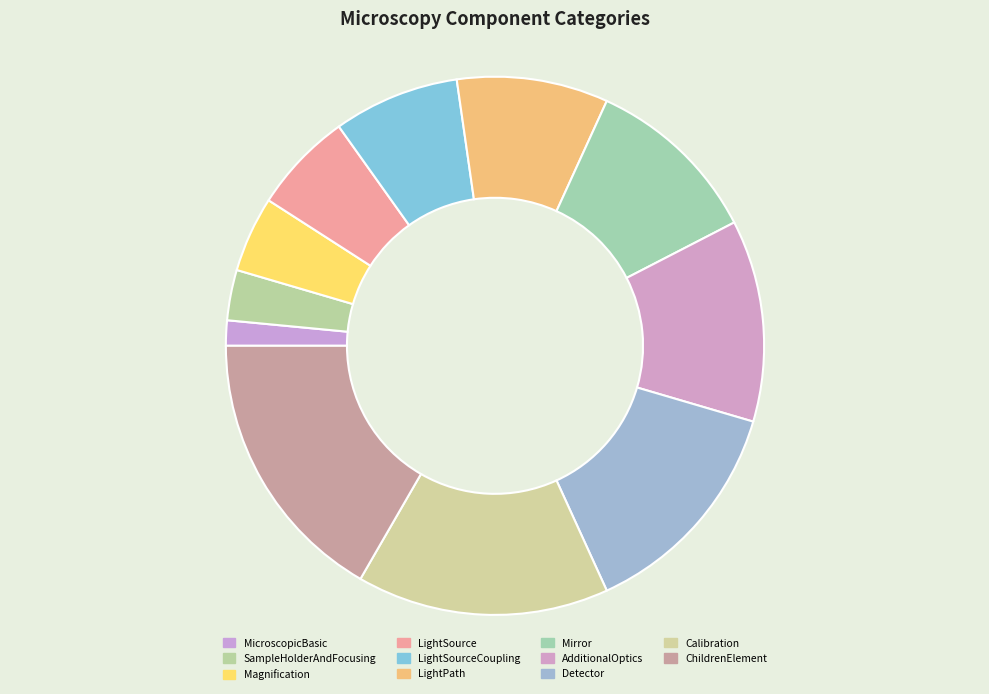

To the nearest percent, what percentage of the pie is Mirror?

11%